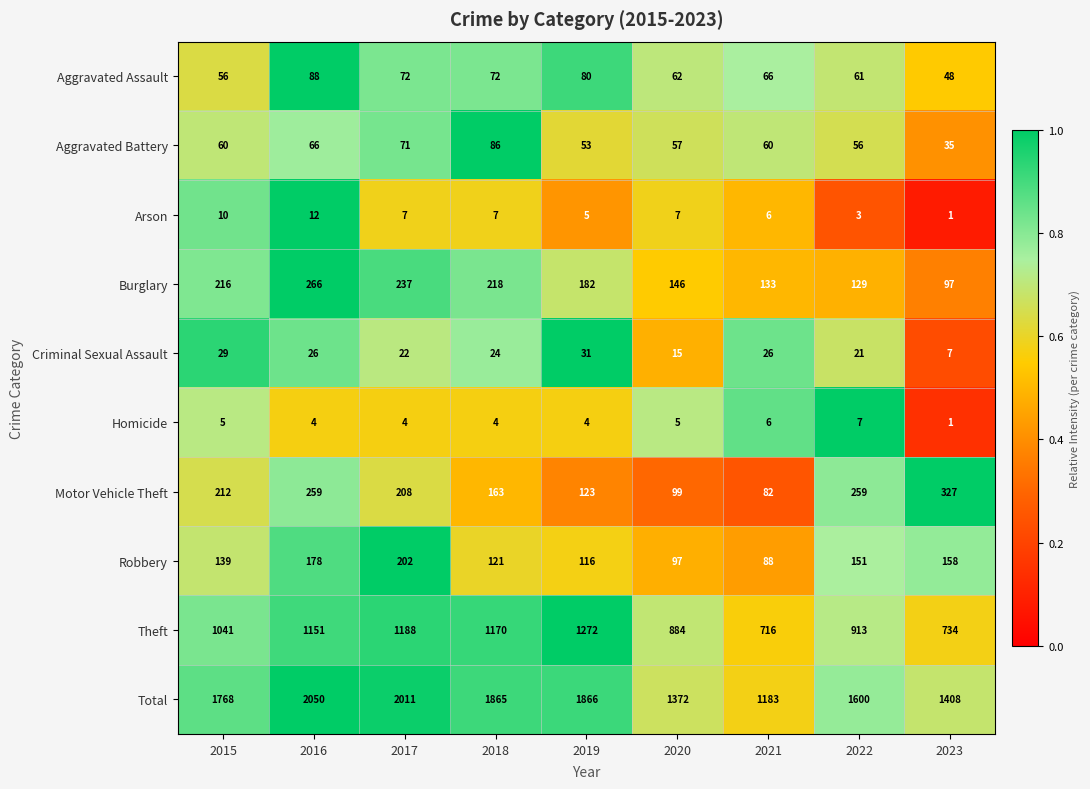

The Criminal Sexual Assault series shows 29 at 2015. True or false?

True